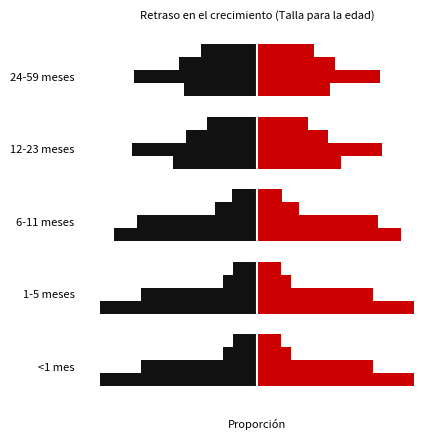

At which category is the sum across all series the highest?

<1 mes